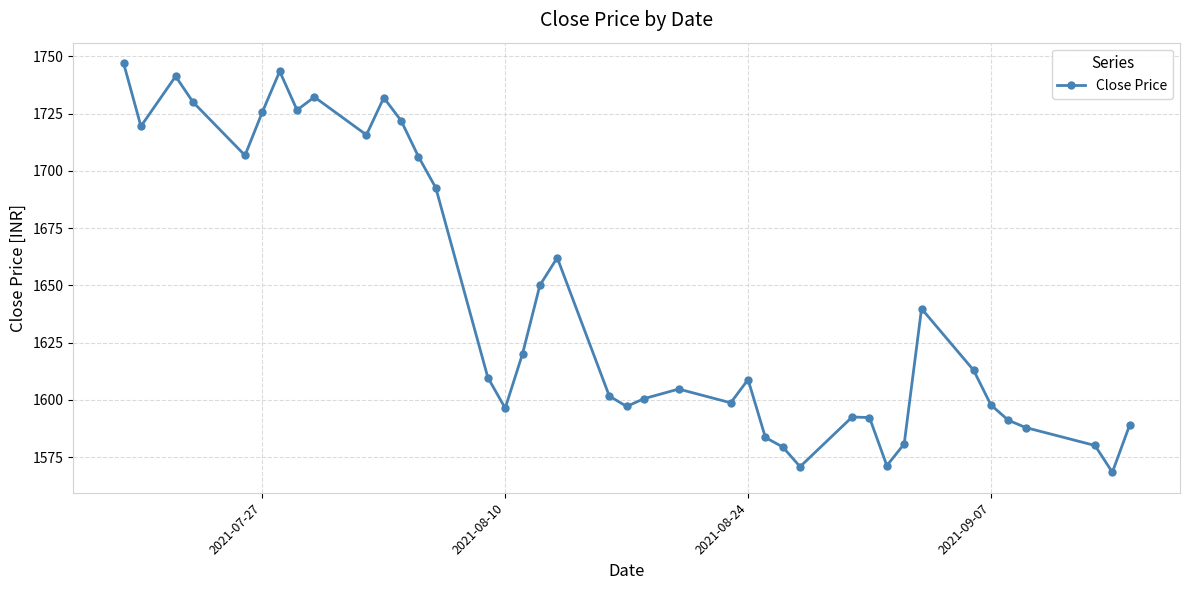

What is the sum of all values?

65730.1